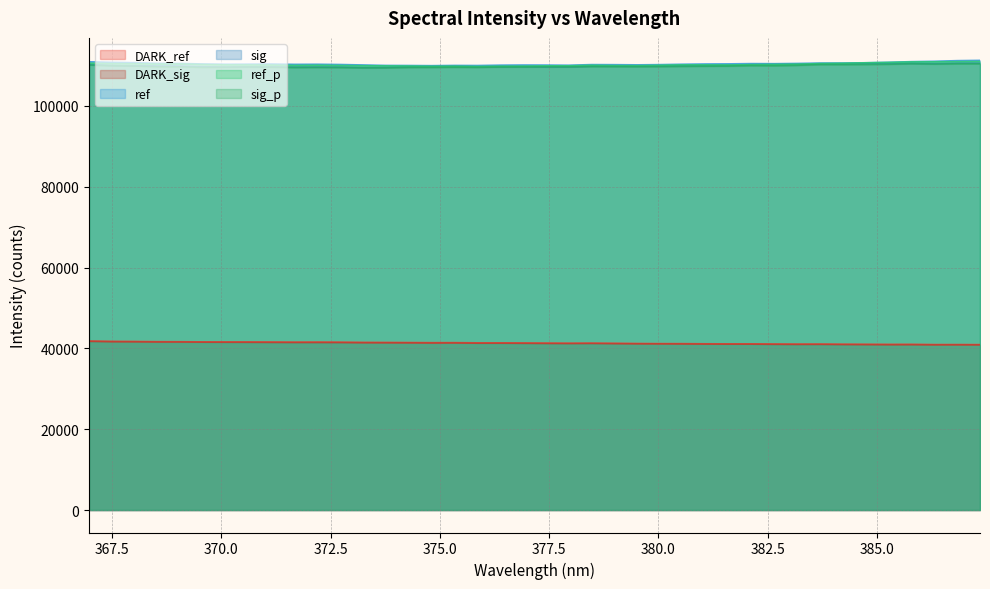

True or false: DARK_ref has a value of 41054.4 at 383.1754.

True